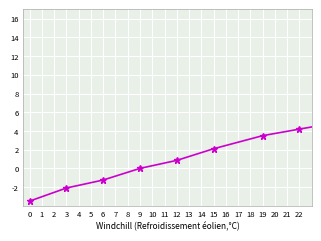

What is the average value?

6.8